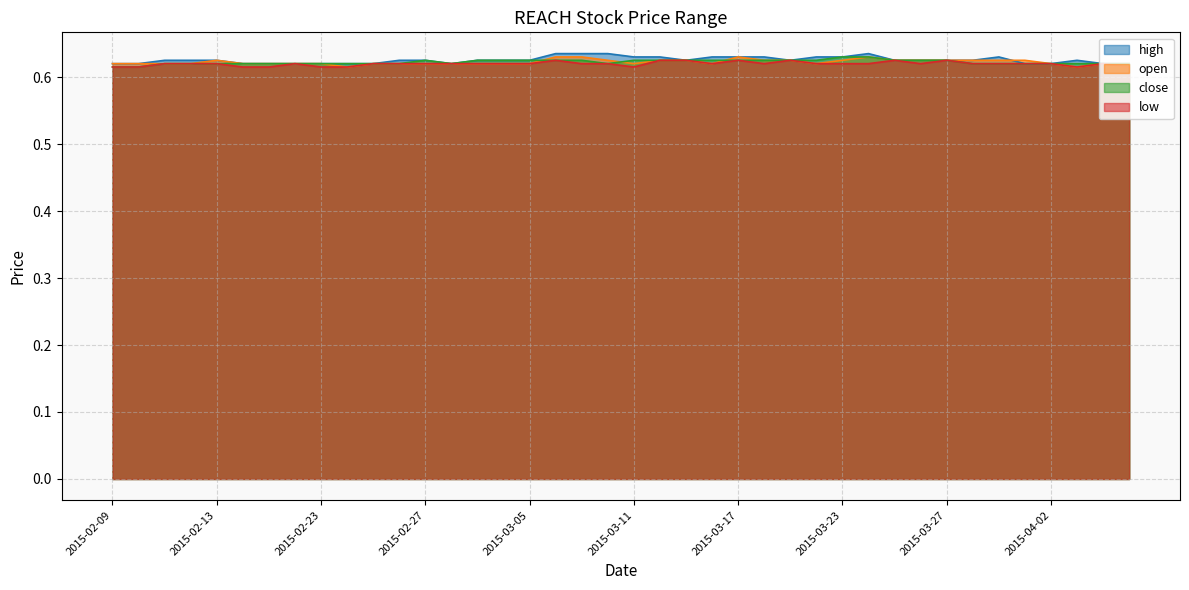

What is the maximum value for close?

0.6